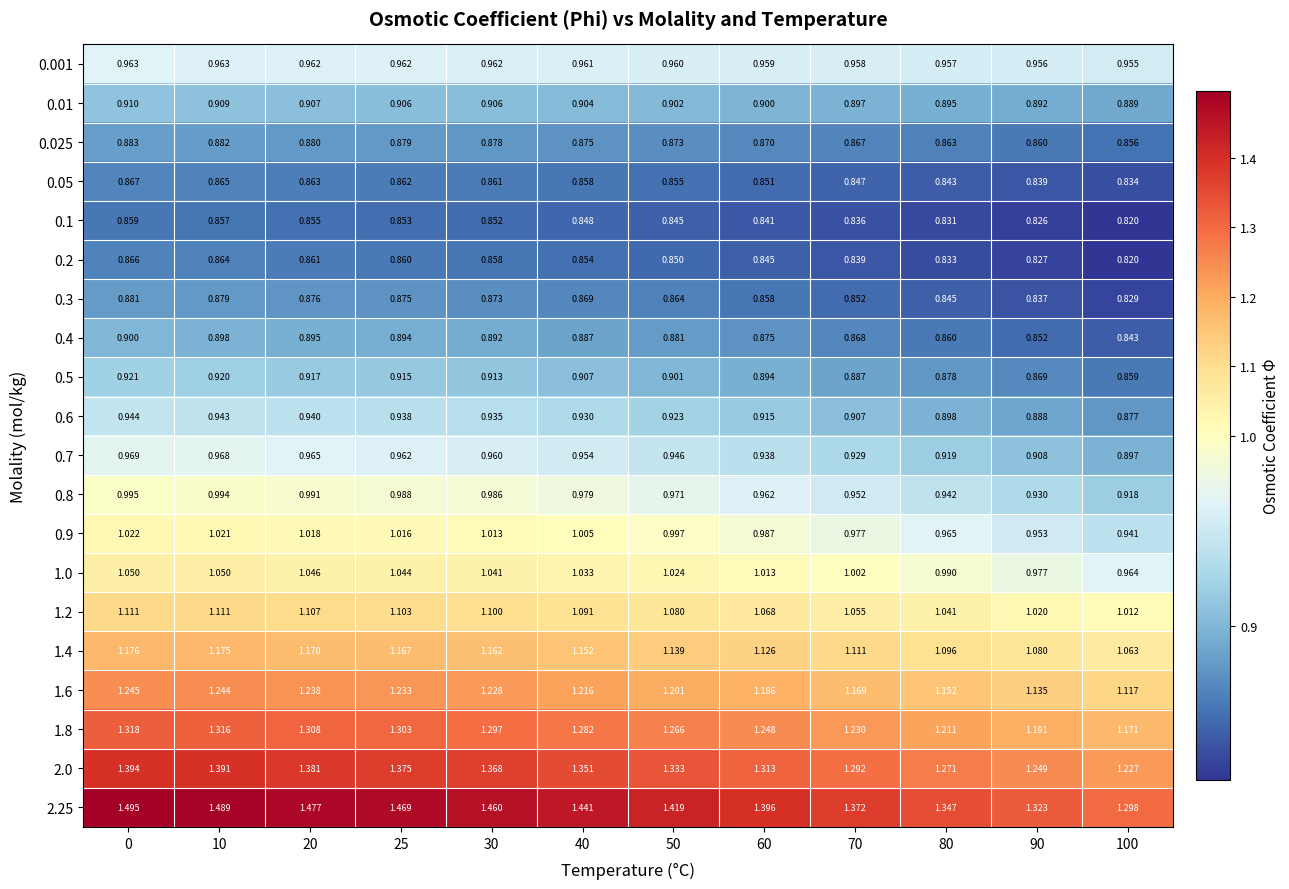

Is the value of 1.6 at 0 greater than the value of 0.025 at 0?

Yes